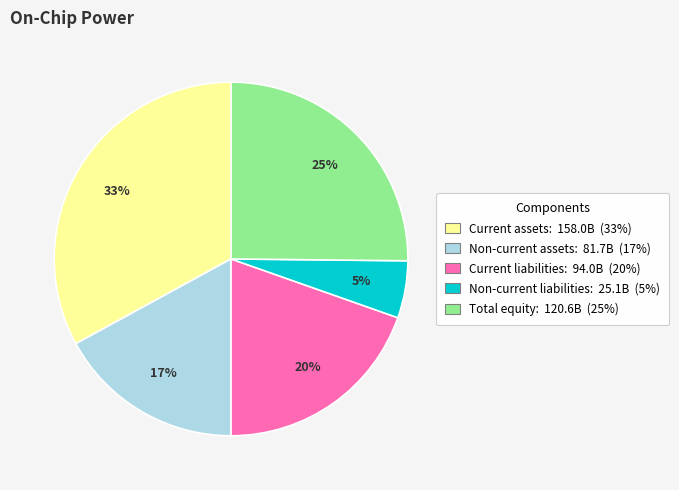

Which slice is the smallest?

Non-current liabilities